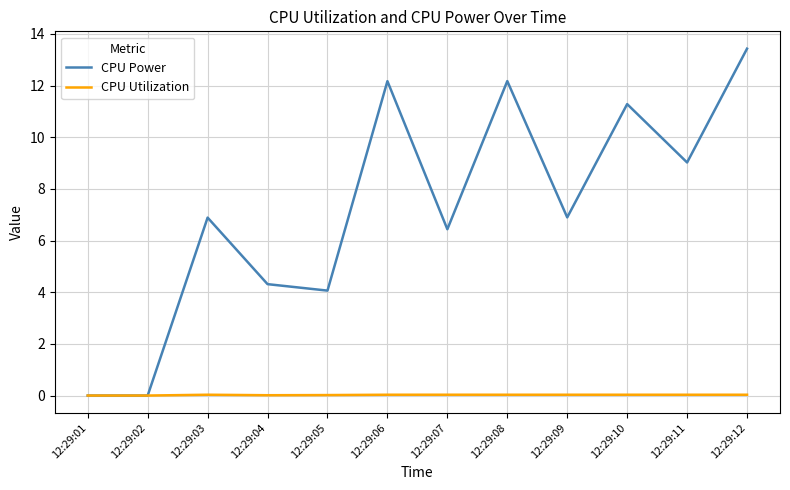

At which label does CPU Power first exceed 6?

12:29:03